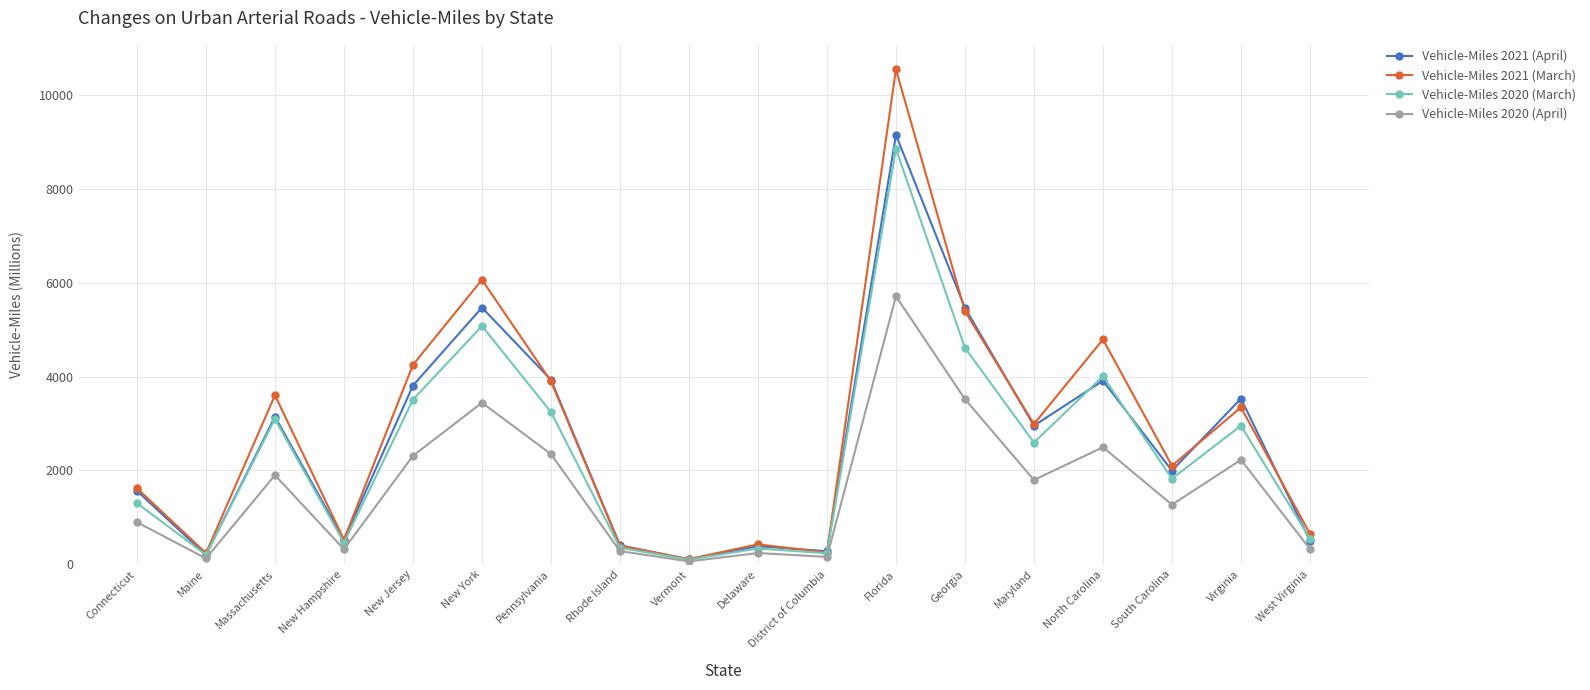

Which series has the largest total across all categories?

Vehicle-Miles 2021 (March)